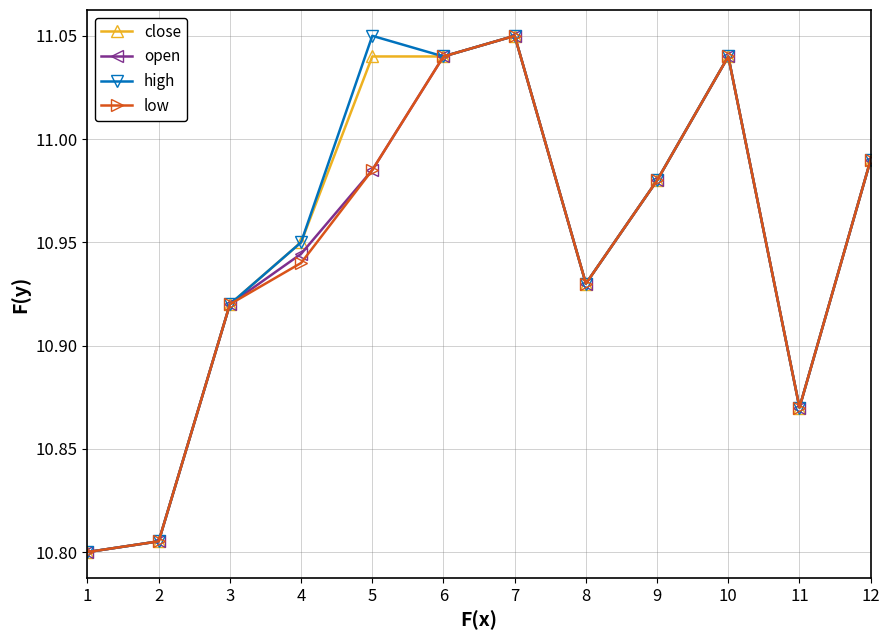

The value of high at 12 is 4.1. True or false?

False